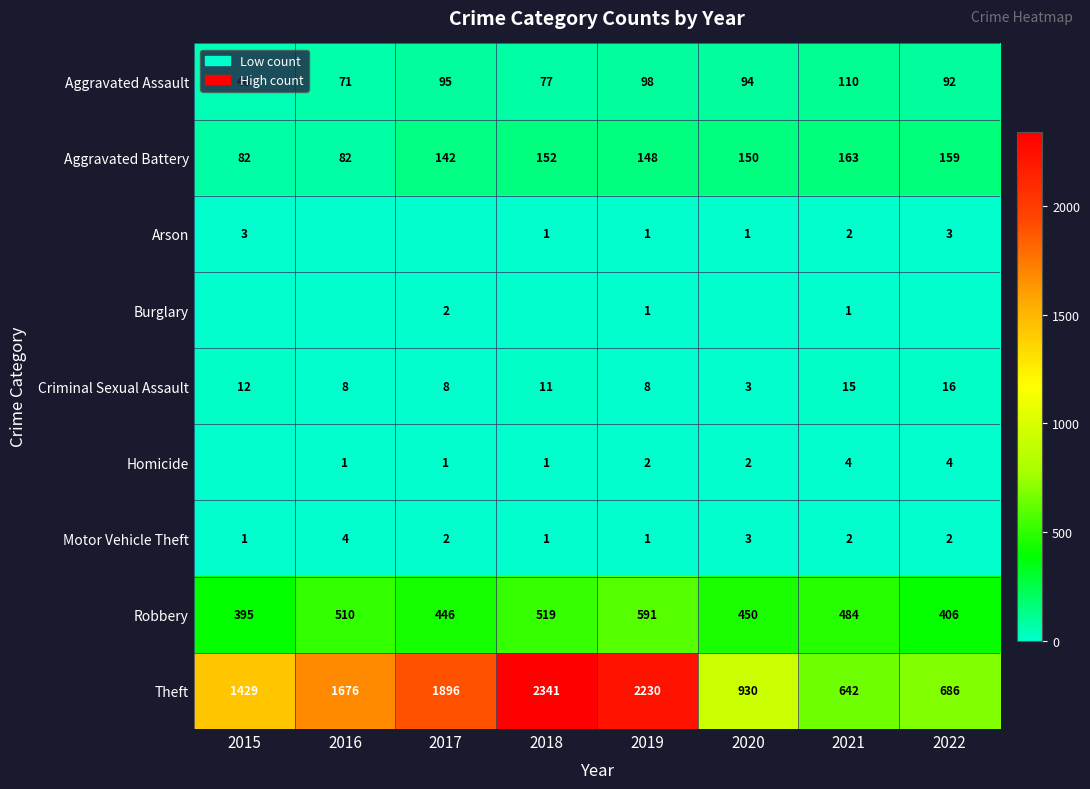

What is the total value across all series at 2022?

1368